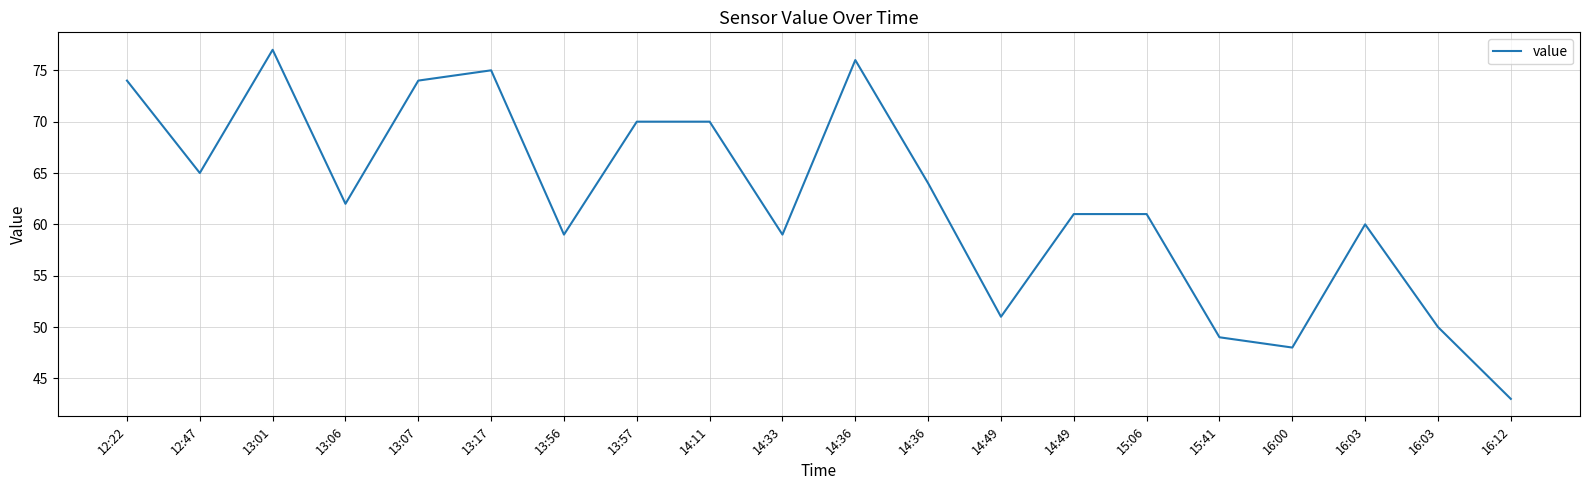

Rank the categories by value from highest to lowest.

13:01, 14:36, 13:17, 12:22, 13:07, 13:57, 14:11, 12:47, 14:36, 13:06, 14:49, 15:06, 16:03, 13:56, 14:33, 14:49, 16:03, 15:41, 16:00, 16:12